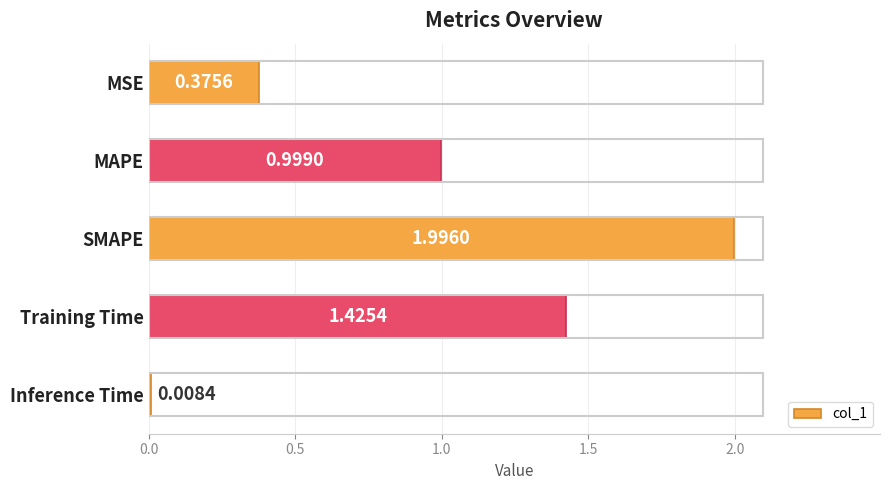

What is the average value?

1.0